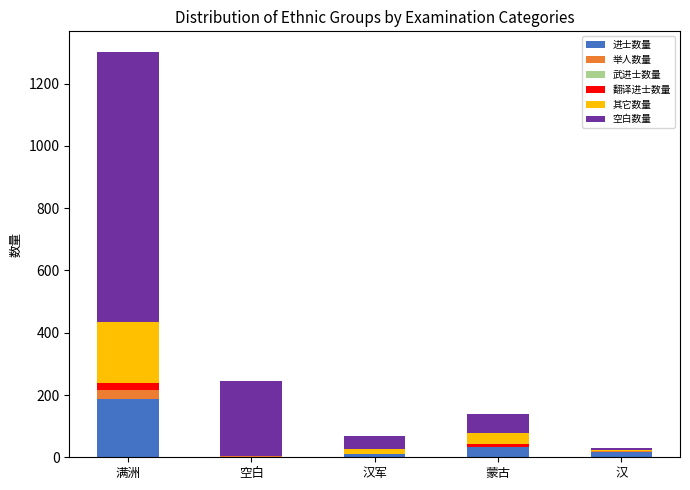

At which category is the sum across all series the highest?

满洲